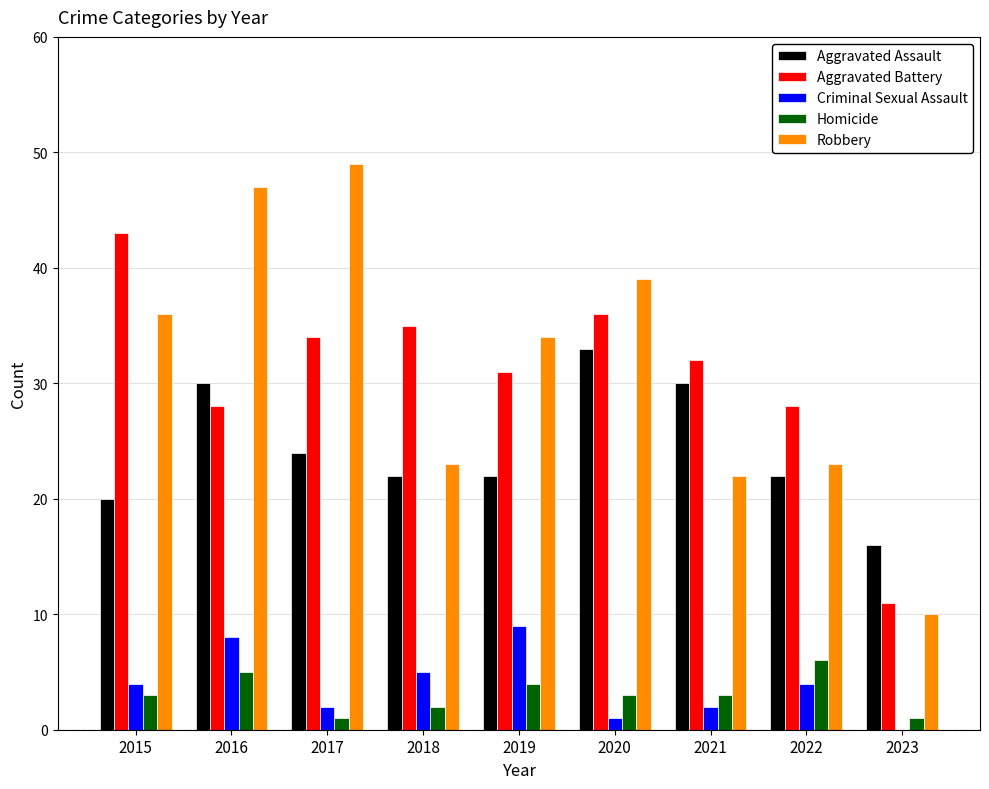

Between 2017 and 2018, which series saw the biggest shift?

Robbery